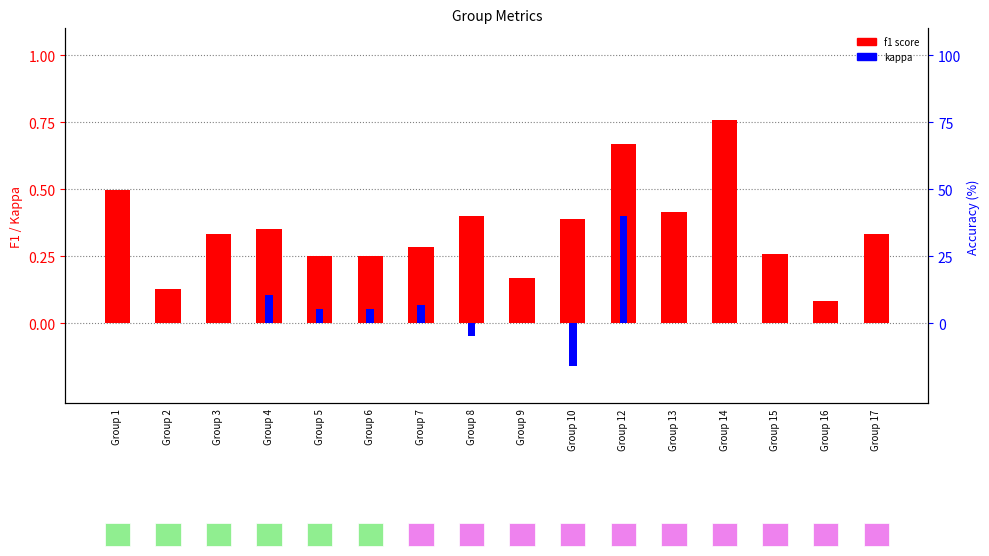

What is the difference between the highest and lowest values at Group 15?

0.3